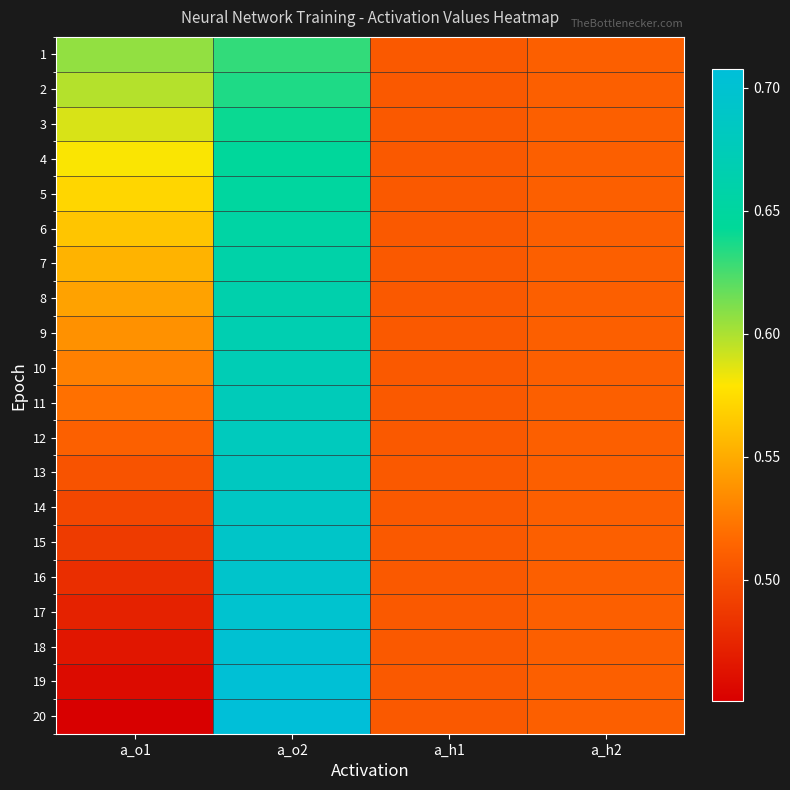

Reading left to right, extract all data points from this chart.

1: a_o1=0.6	a_o2=0.6	a_h1=0.5	a_h2=0.5
2: a_o1=0.6	a_o2=0.6	a_h1=0.5	a_h2=0.5
3: a_o1=0.6	a_o2=0.6	a_h1=0.5	a_h2=0.5
4: a_o1=0.6	a_o2=0.6	a_h1=0.5	a_h2=0.5
5: a_o1=0.6	a_o2=0.6	a_h1=0.5	a_h2=0.5
6: a_o1=0.6	a_o2=0.7	a_h1=0.5	a_h2=0.5
7: a_o1=0.6	a_o2=0.7	a_h1=0.5	a_h2=0.5
8: a_o1=0.5	a_o2=0.7	a_h1=0.5	a_h2=0.5
9: a_o1=0.5	a_o2=0.7	a_h1=0.5	a_h2=0.5
10: a_o1=0.5	a_o2=0.7	a_h1=0.5	a_h2=0.5
11: a_o1=0.5	a_o2=0.7	a_h1=0.5	a_h2=0.5
12: a_o1=0.5	a_o2=0.7	a_h1=0.5	a_h2=0.5
13: a_o1=0.5	a_o2=0.7	a_h1=0.5	a_h2=0.5
14: a_o1=0.5	a_o2=0.7	a_h1=0.5	a_h2=0.5
15: a_o1=0.5	a_o2=0.7	a_h1=0.5	a_h2=0.5
16: a_o1=0.5	a_o2=0.7	a_h1=0.5	a_h2=0.5
17: a_o1=0.5	a_o2=0.7	a_h1=0.5	a_h2=0.5
18: a_o1=0.5	a_o2=0.7	a_h1=0.5	a_h2=0.5
19: a_o1=0.5	a_o2=0.7	a_h1=0.5	a_h2=0.5
20: a_o1=0.5	a_o2=0.7	a_h1=0.5	a_h2=0.5